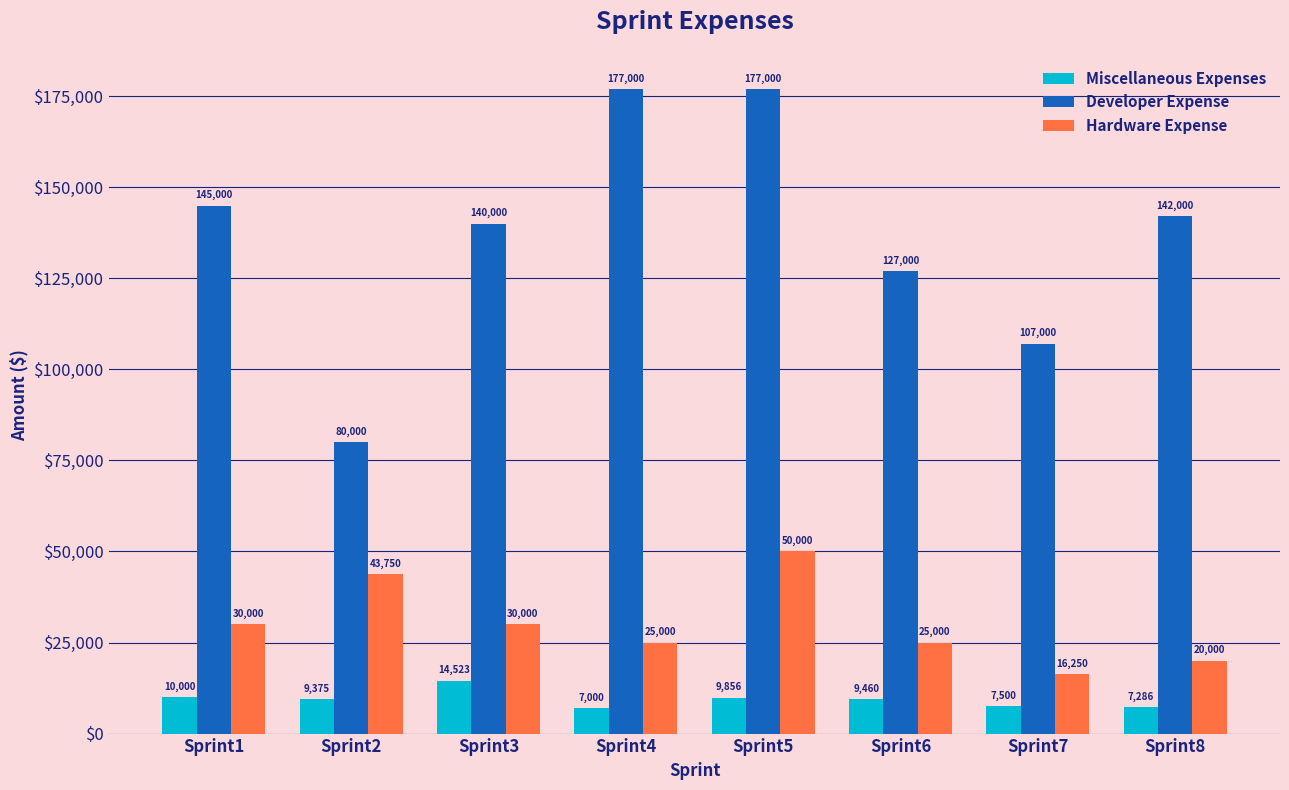

Rank the series by their average value, from lowest to highest.

Miscellaneous Expenses, Hardware Expense, Developer Expense